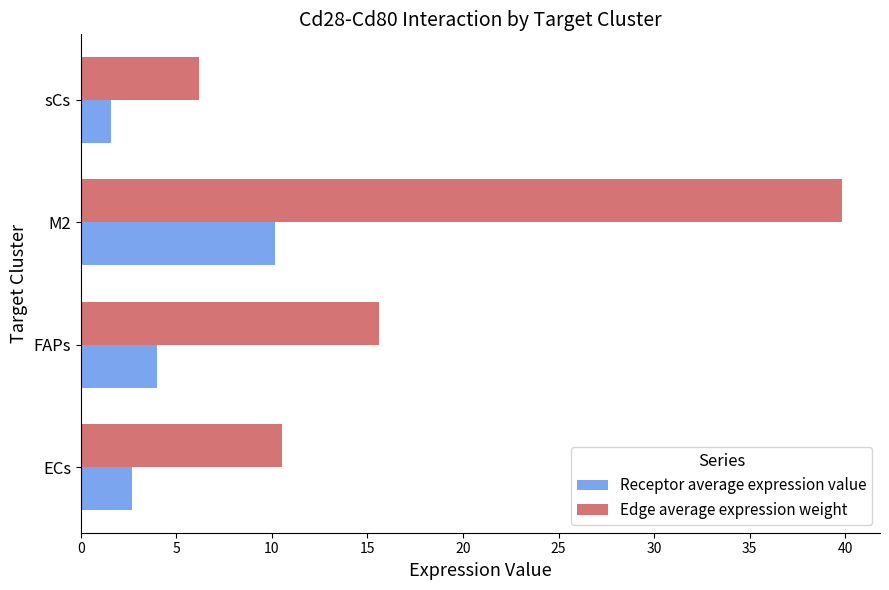

Which category has the highest value in the Receptor average expression value series?

M2